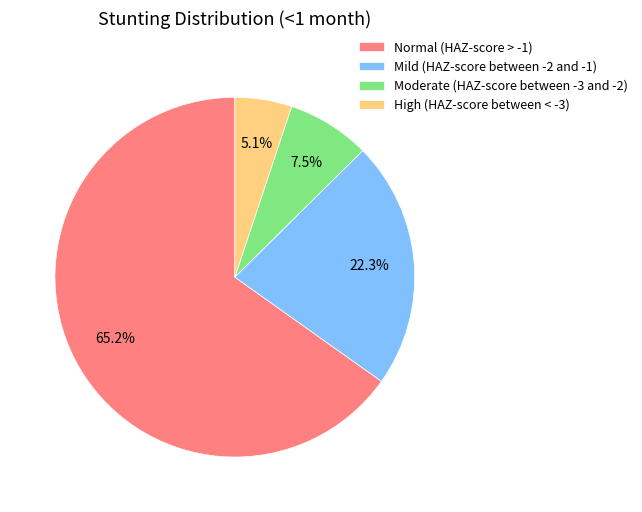

Between Normal (HAZ-score > -1) and Moderate (HAZ-score between -3 and -2), which is larger?

Normal (HAZ-score > -1)